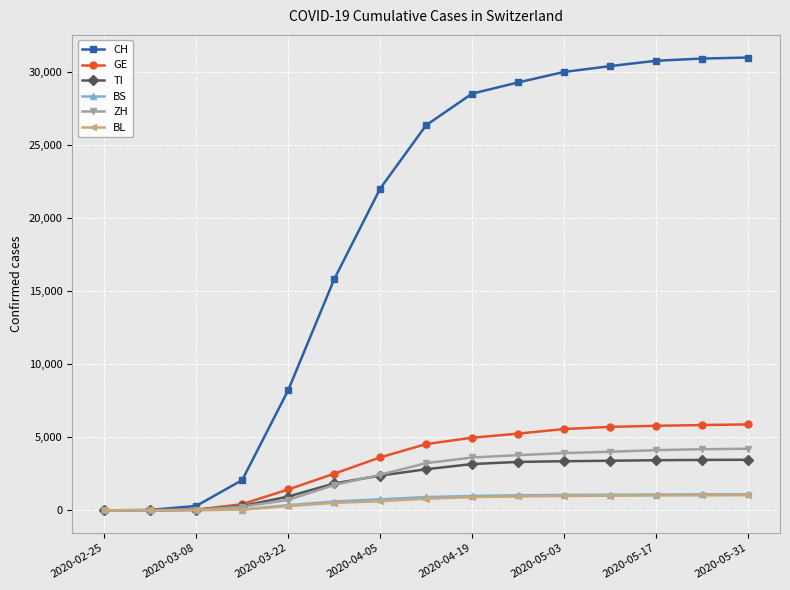

At how many categories does at least one series exceed 25423?

8